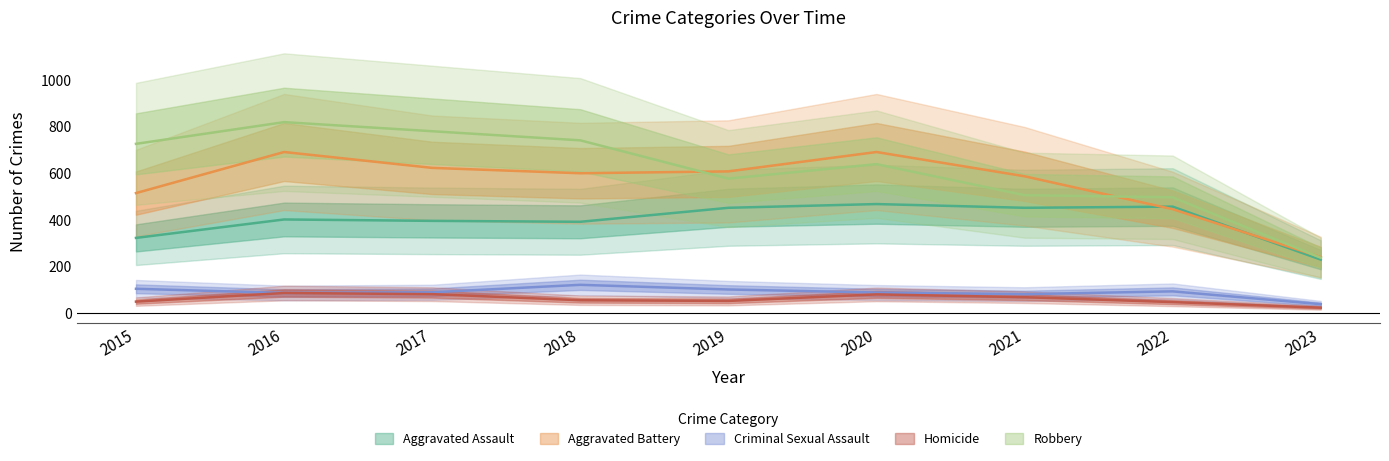

What is the difference between the highest and lowest values at 2020?

610